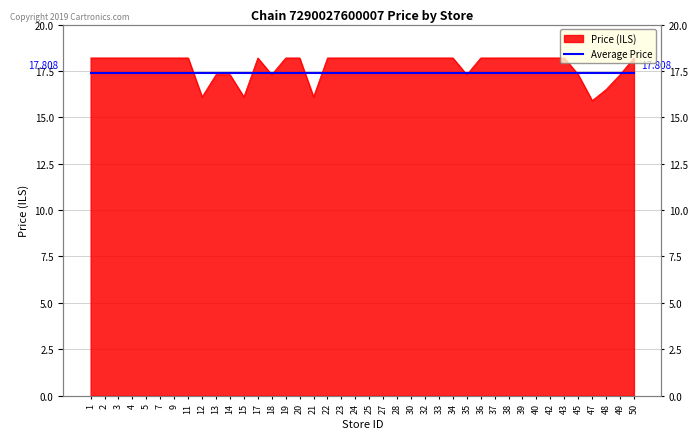

List the labels in order of value, largest first.

1, 2, 3, 4, 5, 7, 9, 11, 17, 19, 20, 22, 23, 24, 25, 27, 28, 30, 32, 33, 34, 36, 37, 38, 39, 40, 42, 43, 50, 13, 14, 18, 35, 45, 49, 48, 12, 15, 21, 47